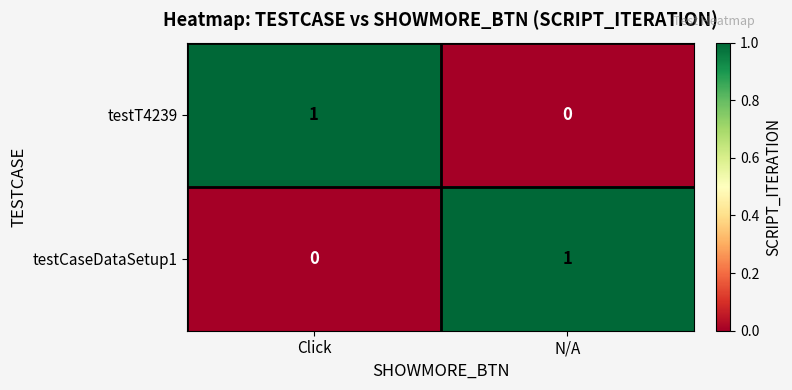

Rank the categories by testCaseDataSetup1 value from highest to lowest.

N/A, Click